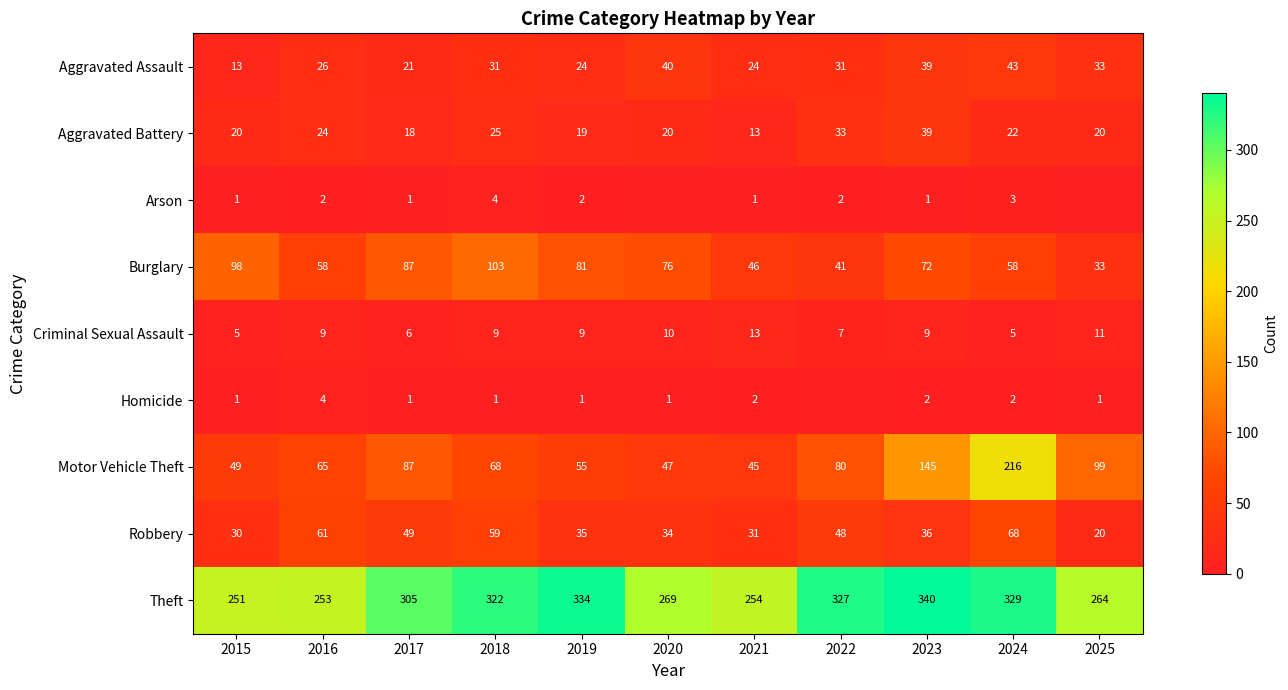

The Burglary series shows 81 at 2019. True or false?

True